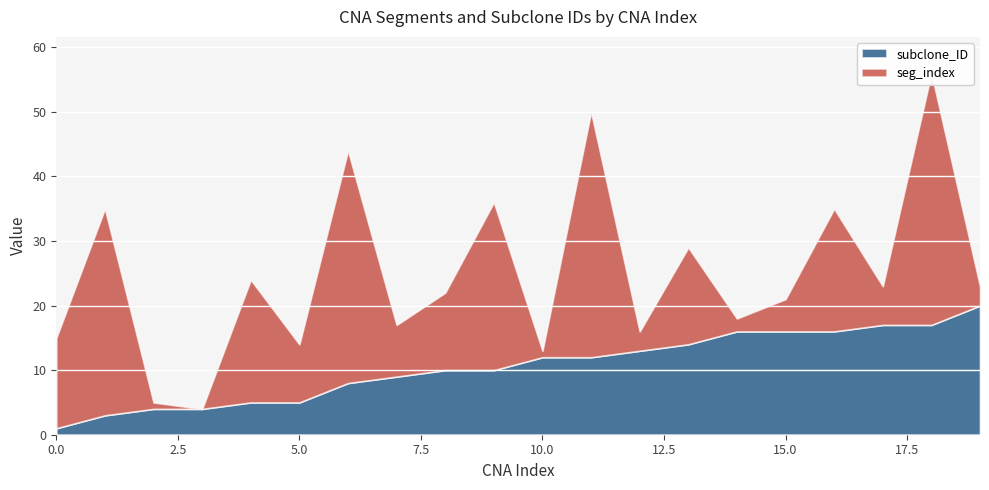

What is the total value across all series at 4?

24